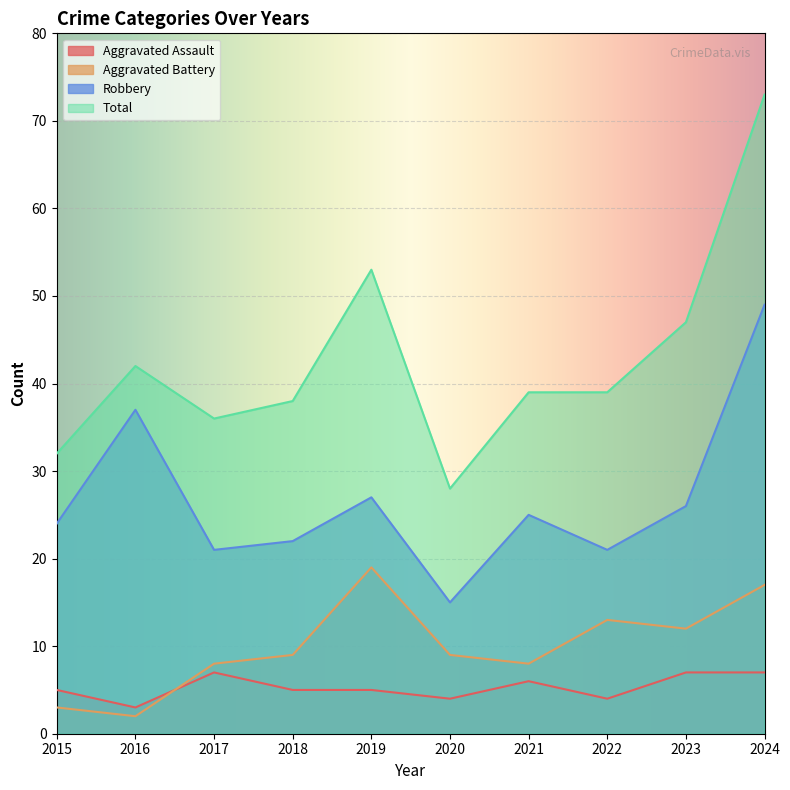

What value does the Aggravated Assault series have at 2023?

7